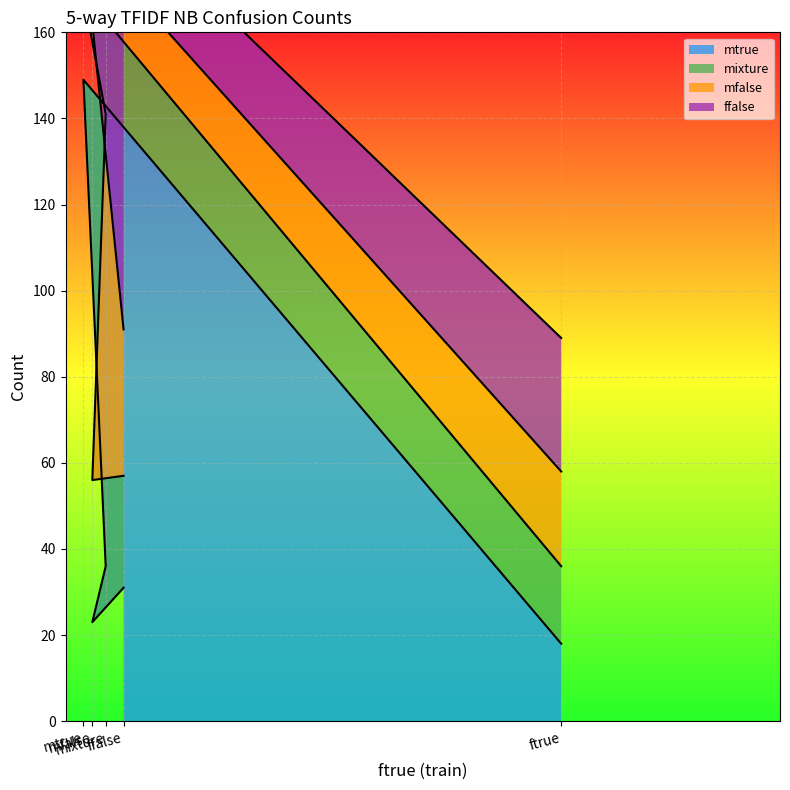

At which category is the sum across all series the highest?

mtrue